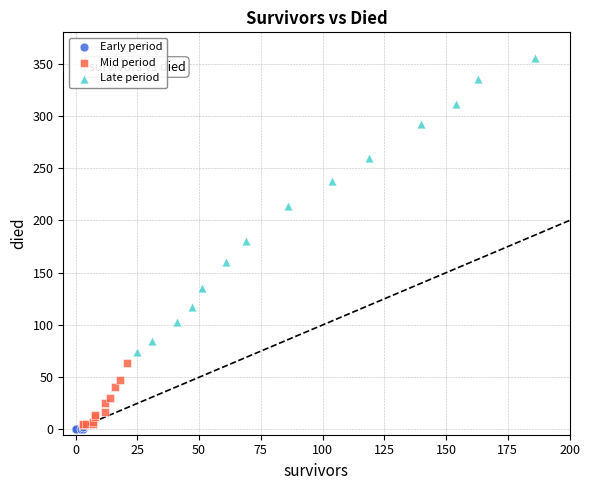

Which series reaches the minimum Y coordinate?

Early period